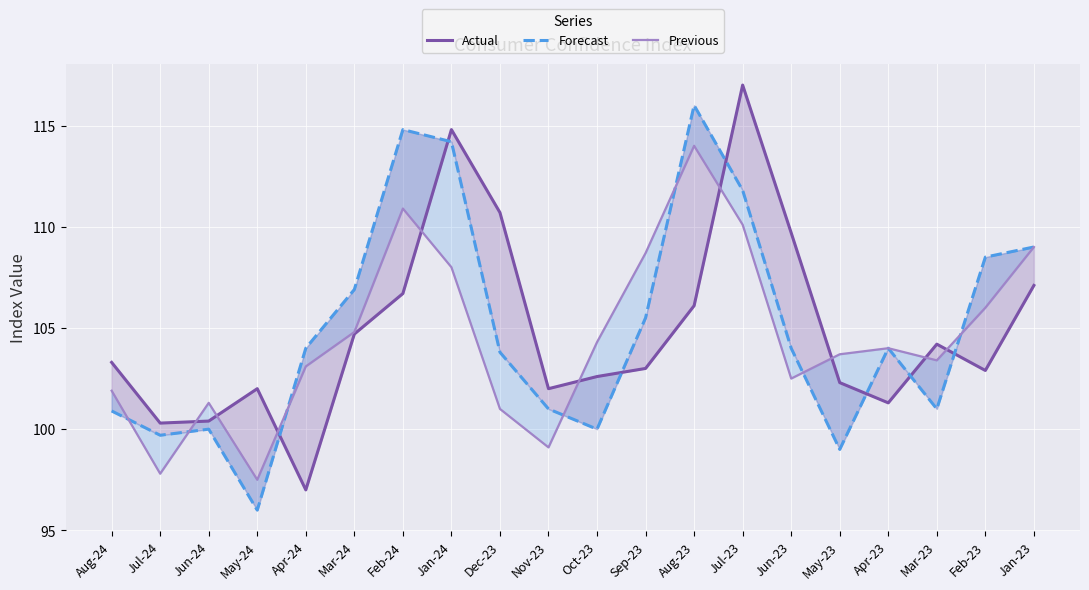

What is the lowest value of the Forecast series?

96.0